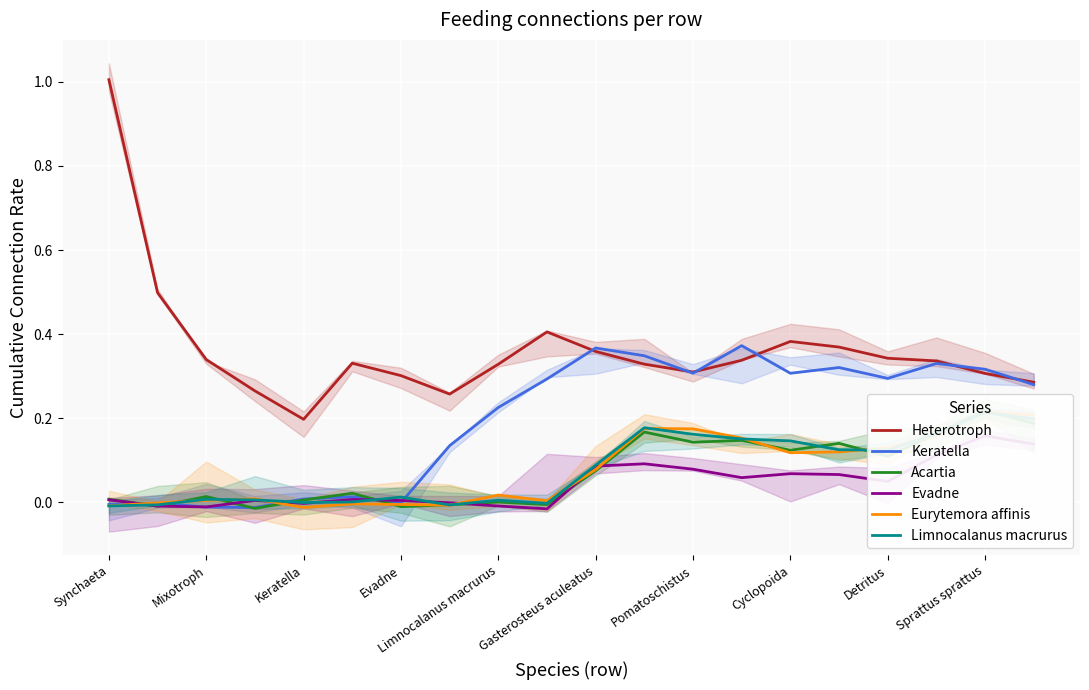

Is it true that Keratella equals -0.0 at Mixotroph?

True